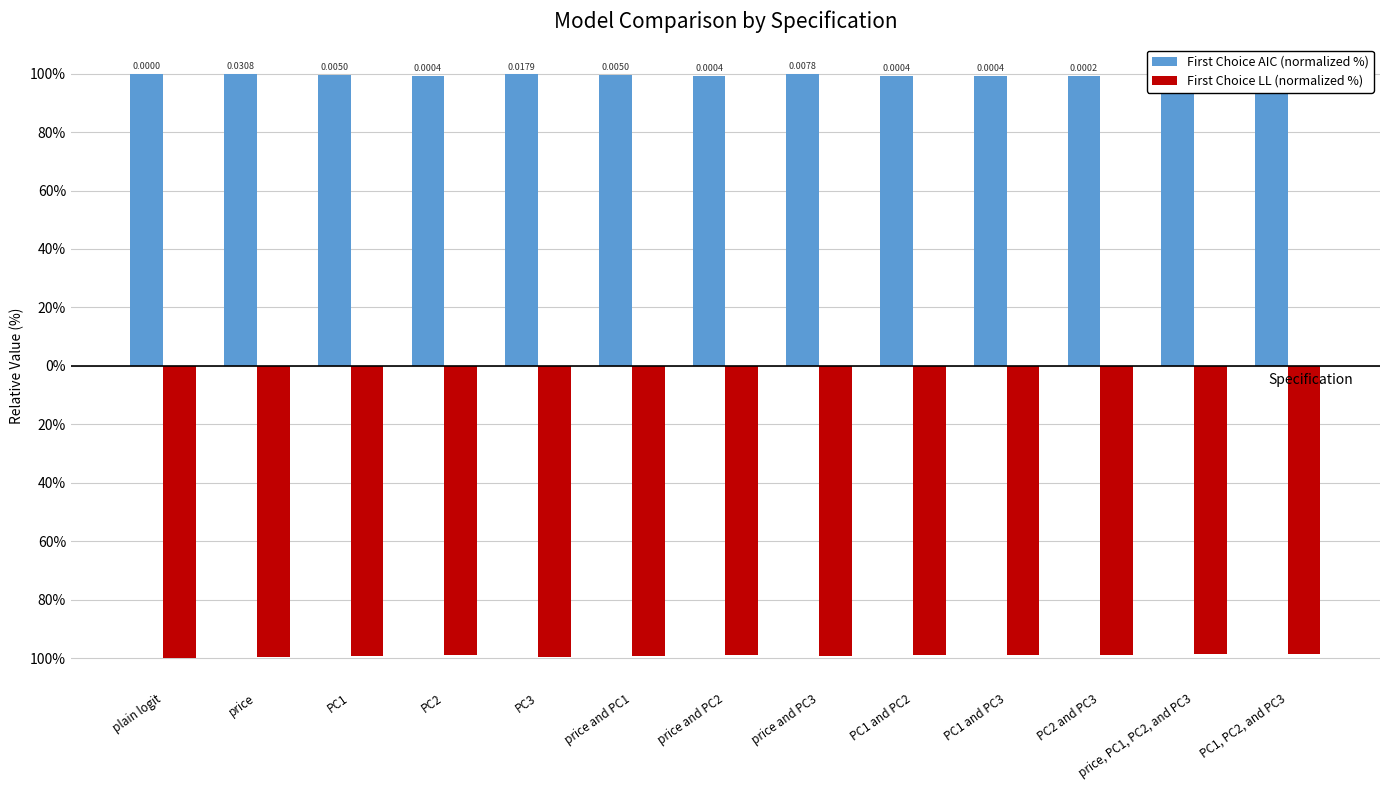

What are all the series names shown in the legend?

First Choice AIC (normalized %), First Choice LL (normalized %)